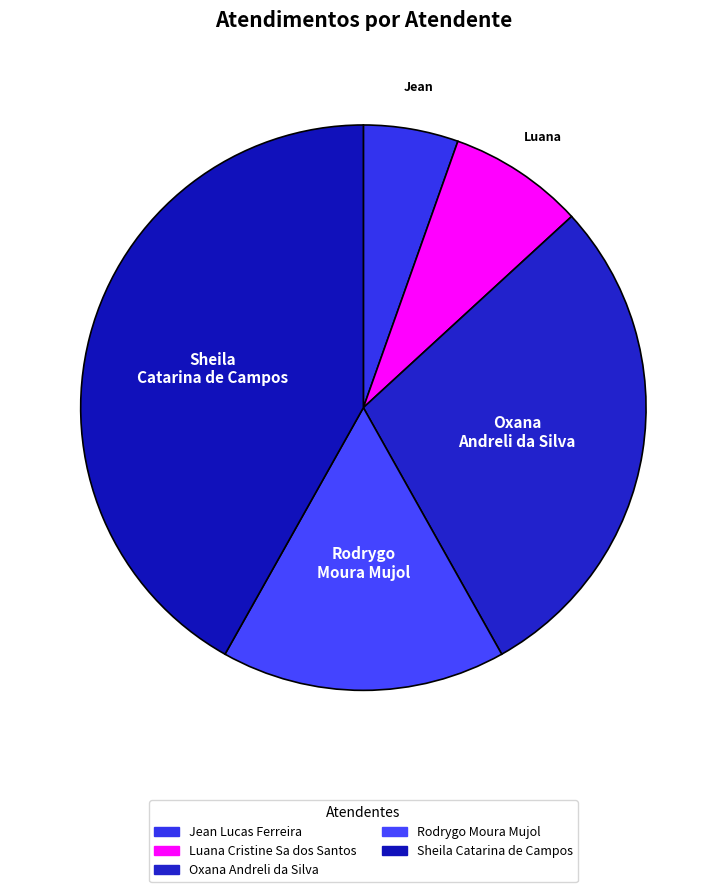

To the nearest percent, what percentage of the pie is Rodrygo Moura Mujol?

16%